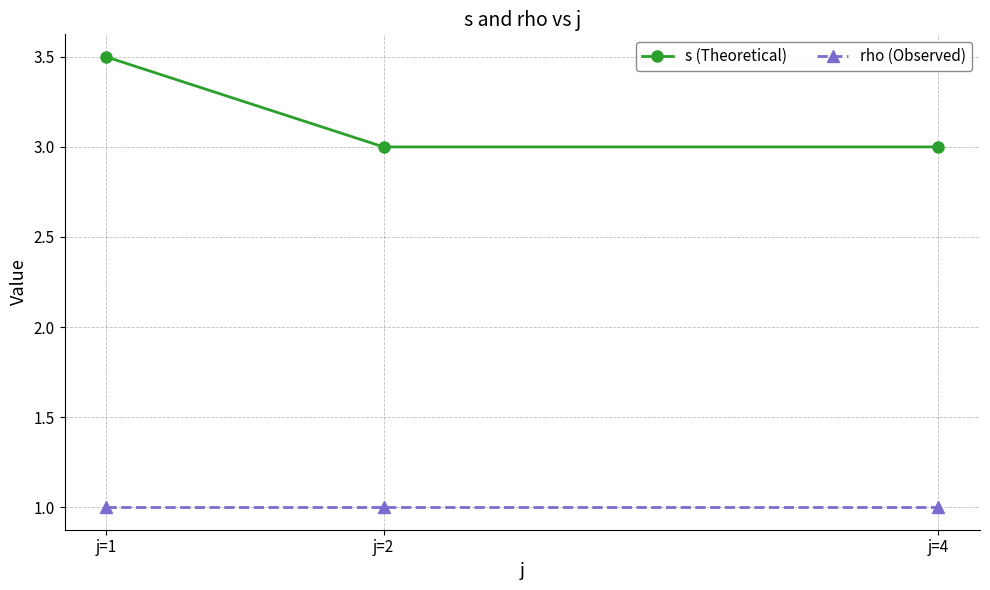

What is the sum of all s (Theoretical) values?

9.5